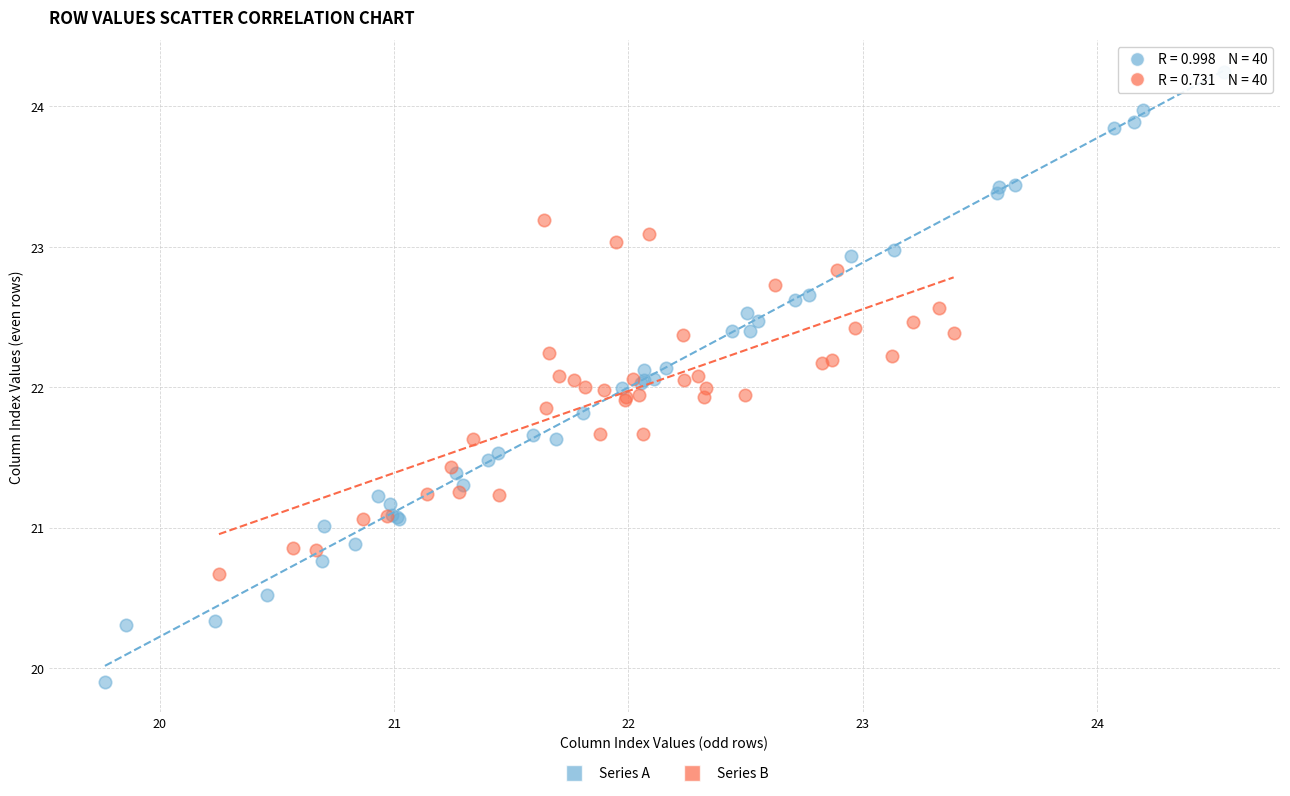

Which series reaches the maximum Y coordinate?

Series A